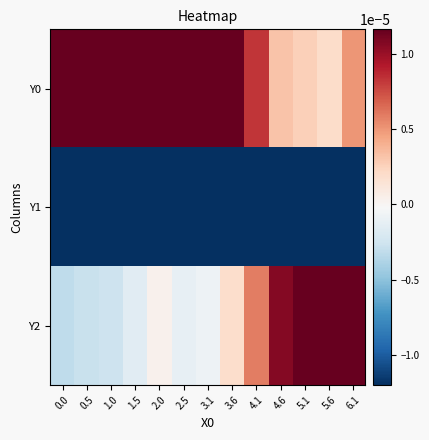

Rank the series by their average value, from lowest to highest.

Y1, Y2, Y0